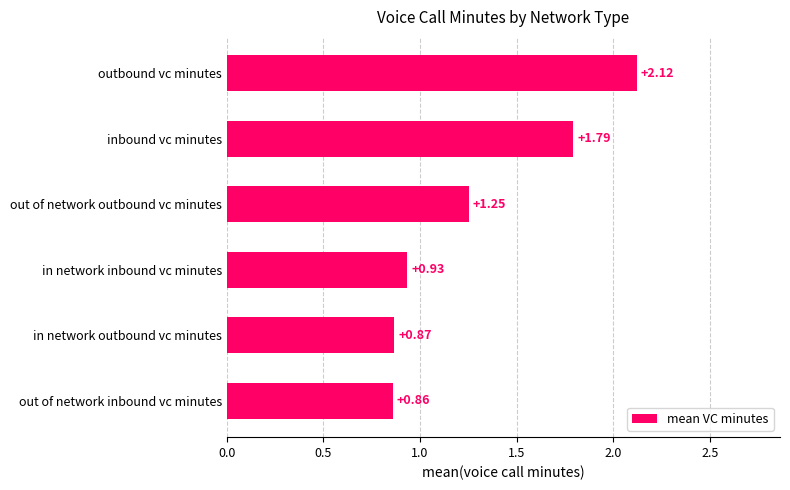

Where is the data nearest to the value 1?

in network inbound vc minutes